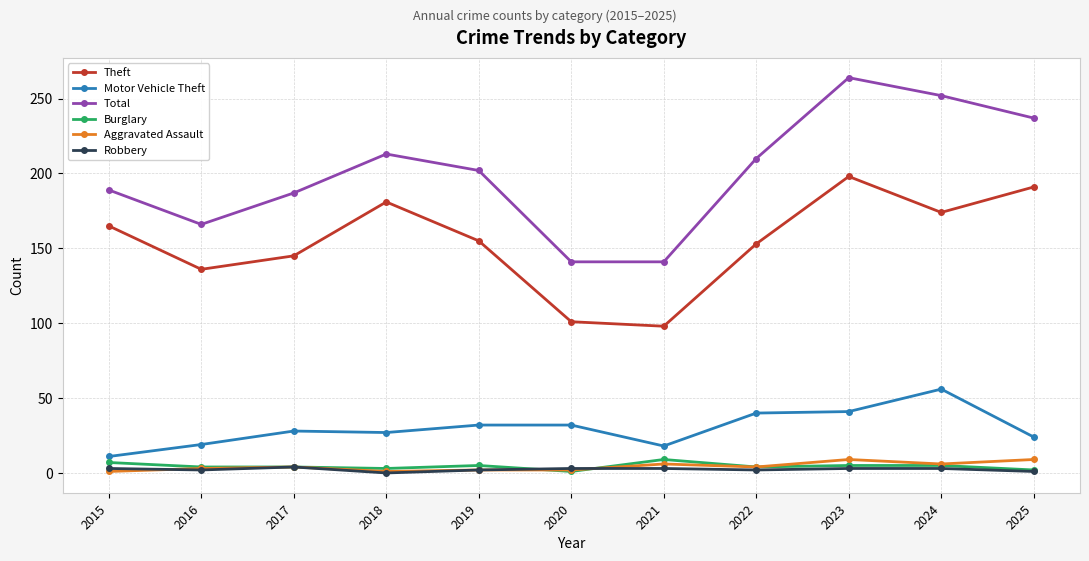

True or false: Motor Vehicle Theft and Burglary intersect in this chart.

False